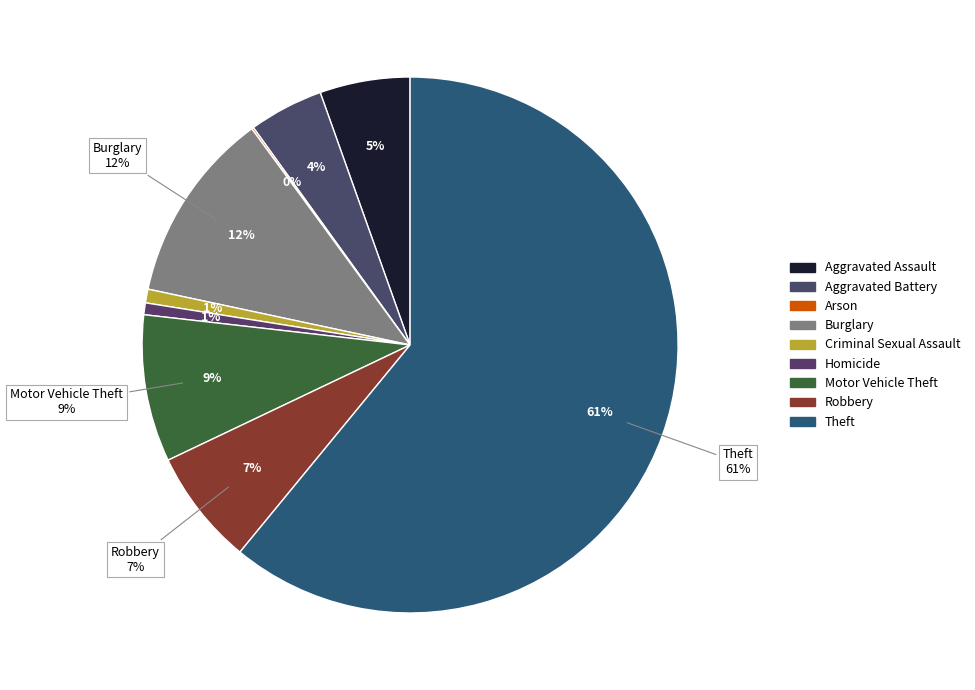

To the nearest percent, what is the combined percentage of Aggravated Battery and Arson?

5%